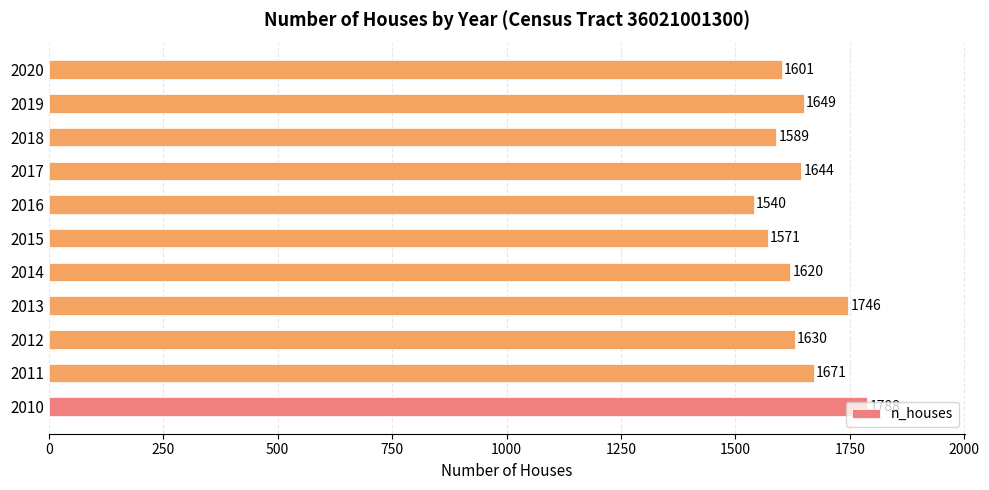

At which category does the chart reach its minimum across all series?

2016